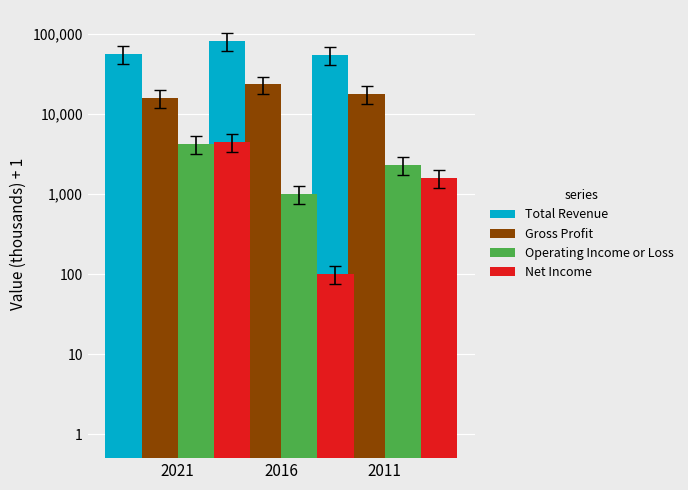

What is the total value across all series at 2016?

106804